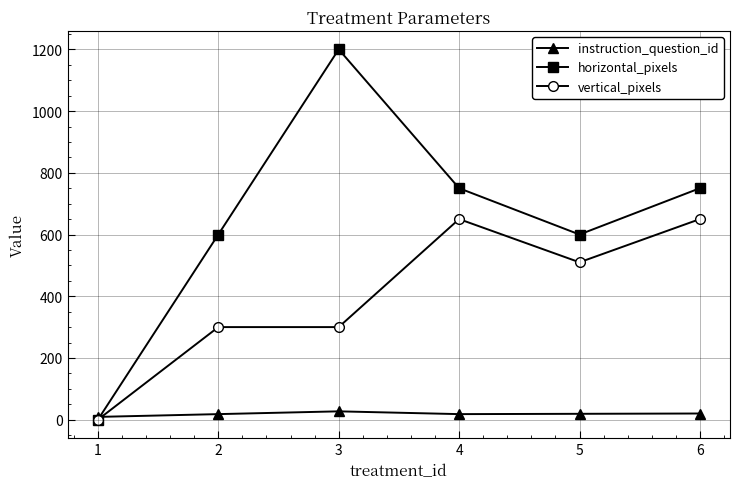

Where does the horizontal_pixels series first go above 750?

3